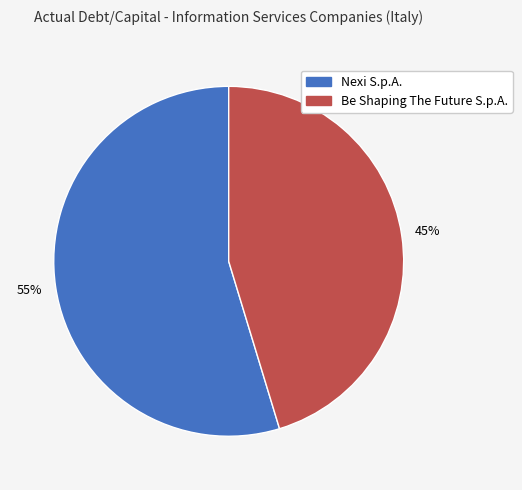

Count the number of slices in the pie.

2